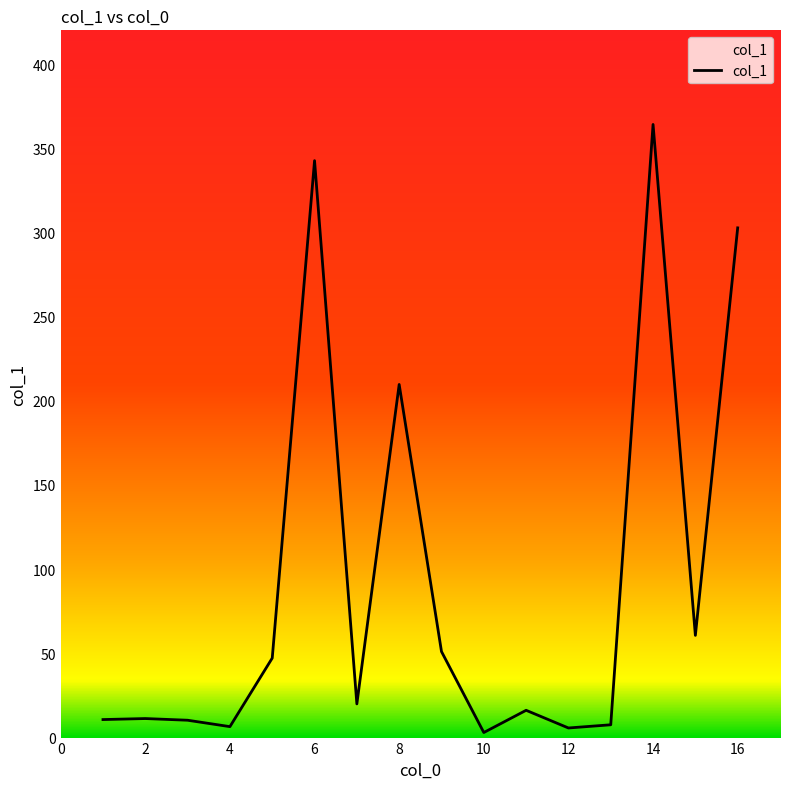

What is the difference between the maximum and minimum values?

361.1